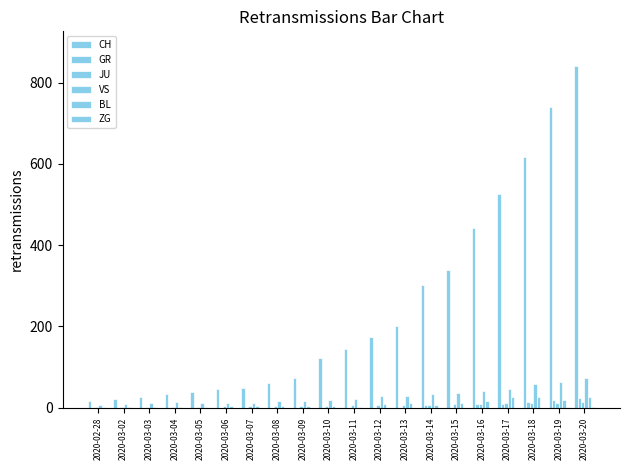

What is the greatest value displayed?

842